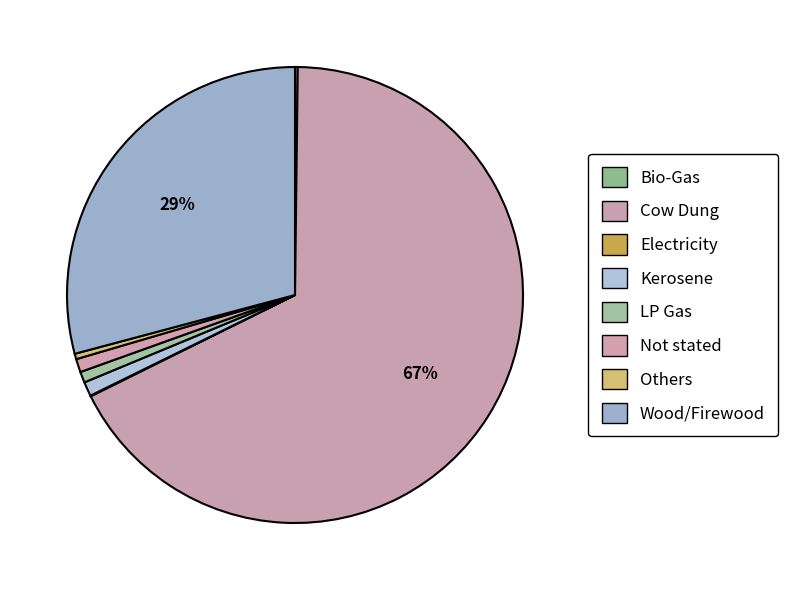

The Bio-Gas slice represents 0% of the pie. True or false?

True